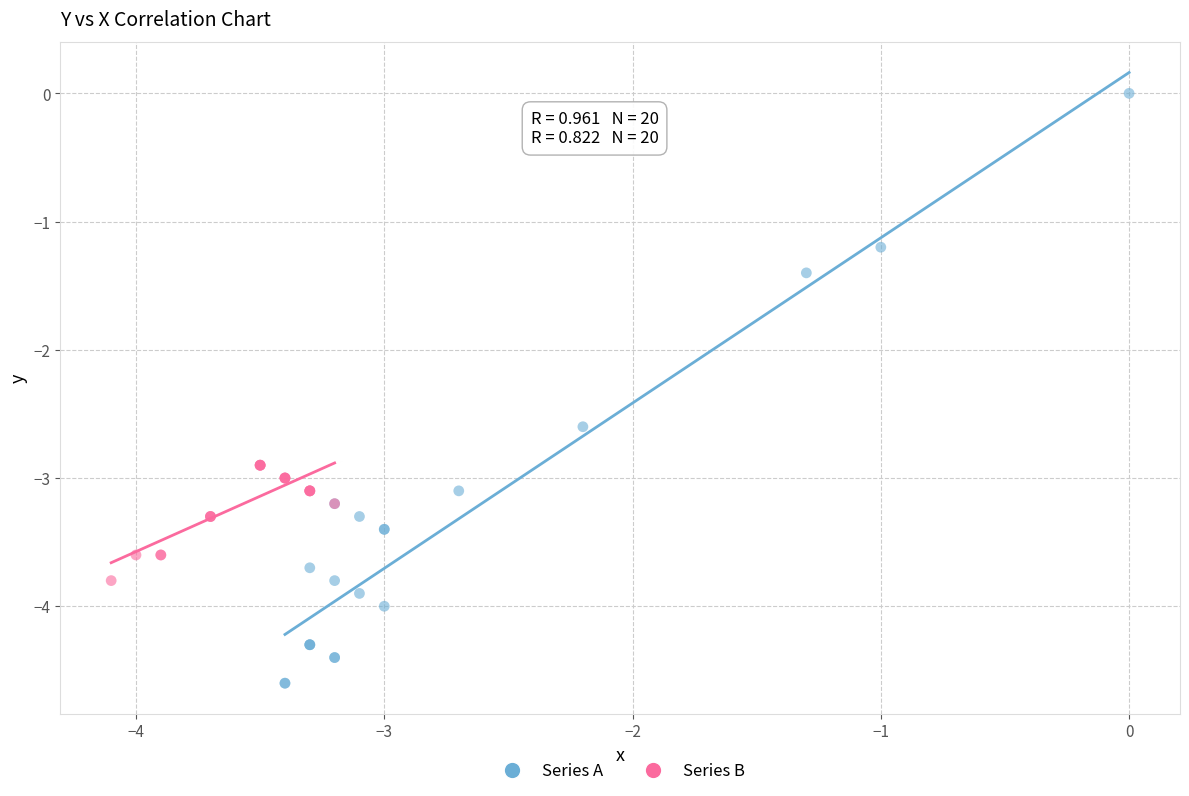

What are all the series names shown in the legend?

Series A, Series B